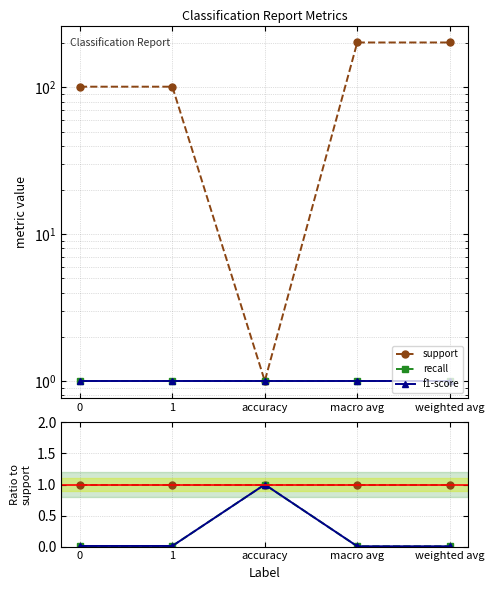

What position from the left is accuracy?

3